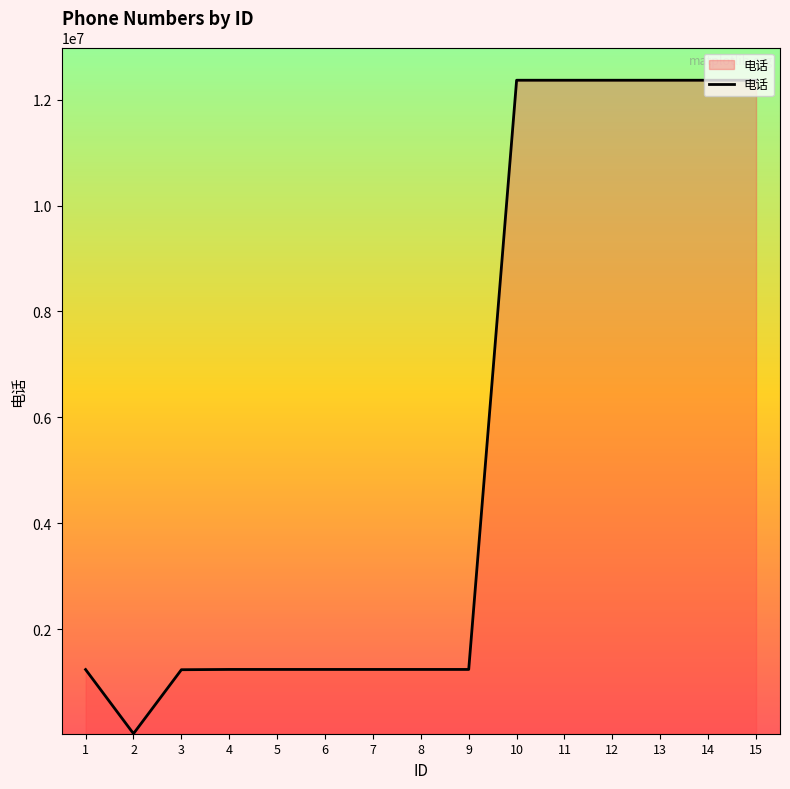

What is the change in value from 5 to 14?

+11129949